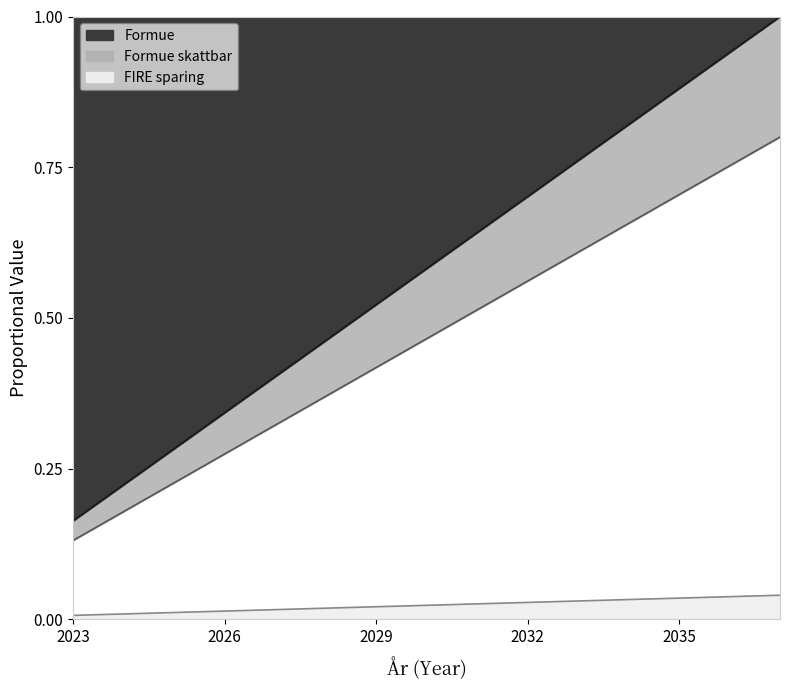

Reading right to left, list all the values displayed in this chart.

Formue: 0.0	0.0	0.0	0.0	0.0	0.0	0.0	0.0	0.0	0.0	0.0	0.0	0.0	0.0	0.0
Formue skattbar: 0.8	0.8	0.7	0.7	0.6	0.6	0.5	0.5	0.4	0.4	0.3	0.3	0.2	0.2	0.1
FIRE sparing: 1.0	0.9	0.9	0.8	0.8	0.7	0.6	0.6	0.5	0.5	0.4	0.3	0.3	0.2	0.2